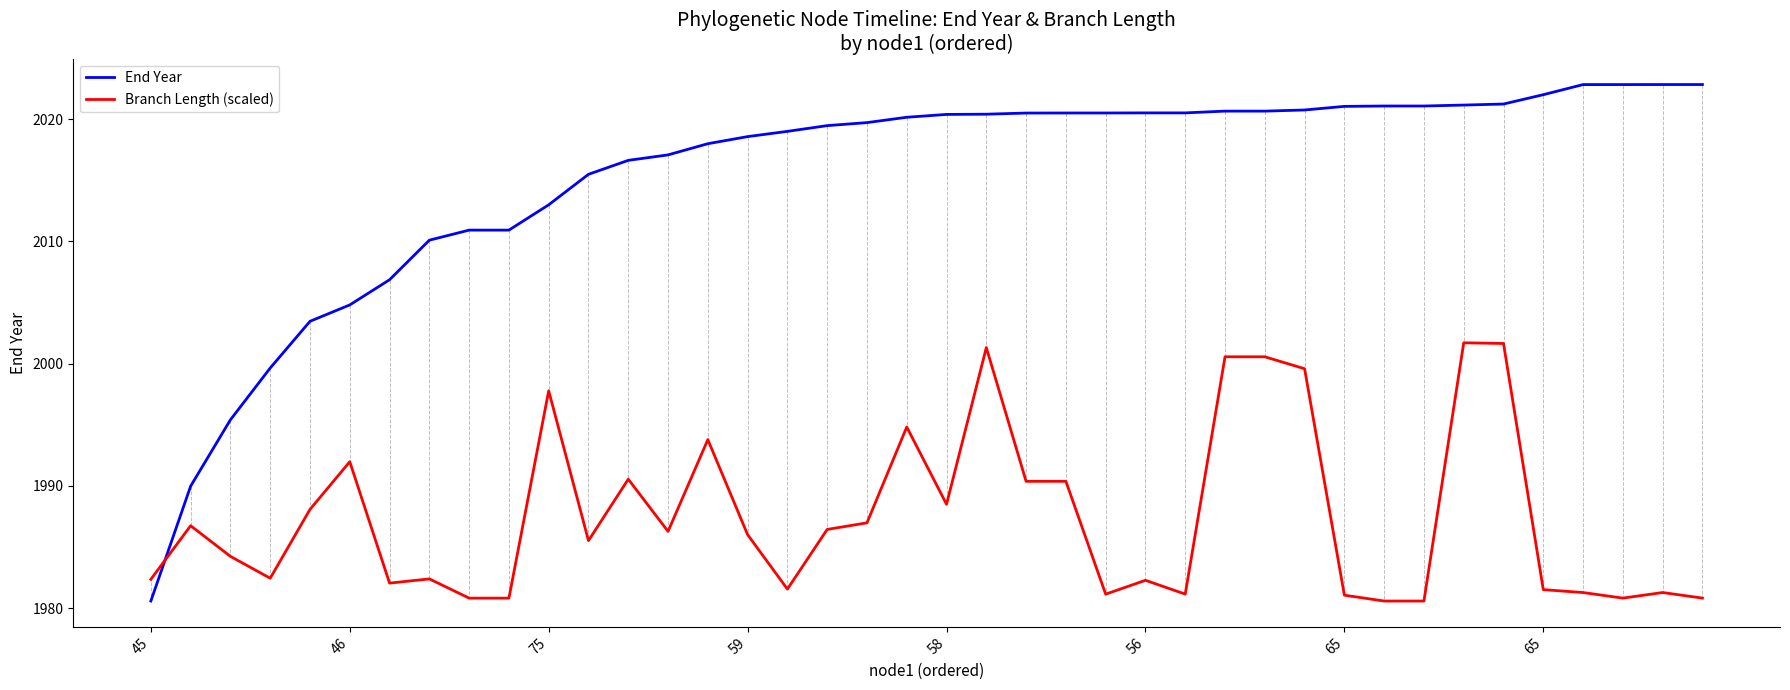

Which series ends up on top after the final intersection of Branch Length (scaled) and End Year?

End Year